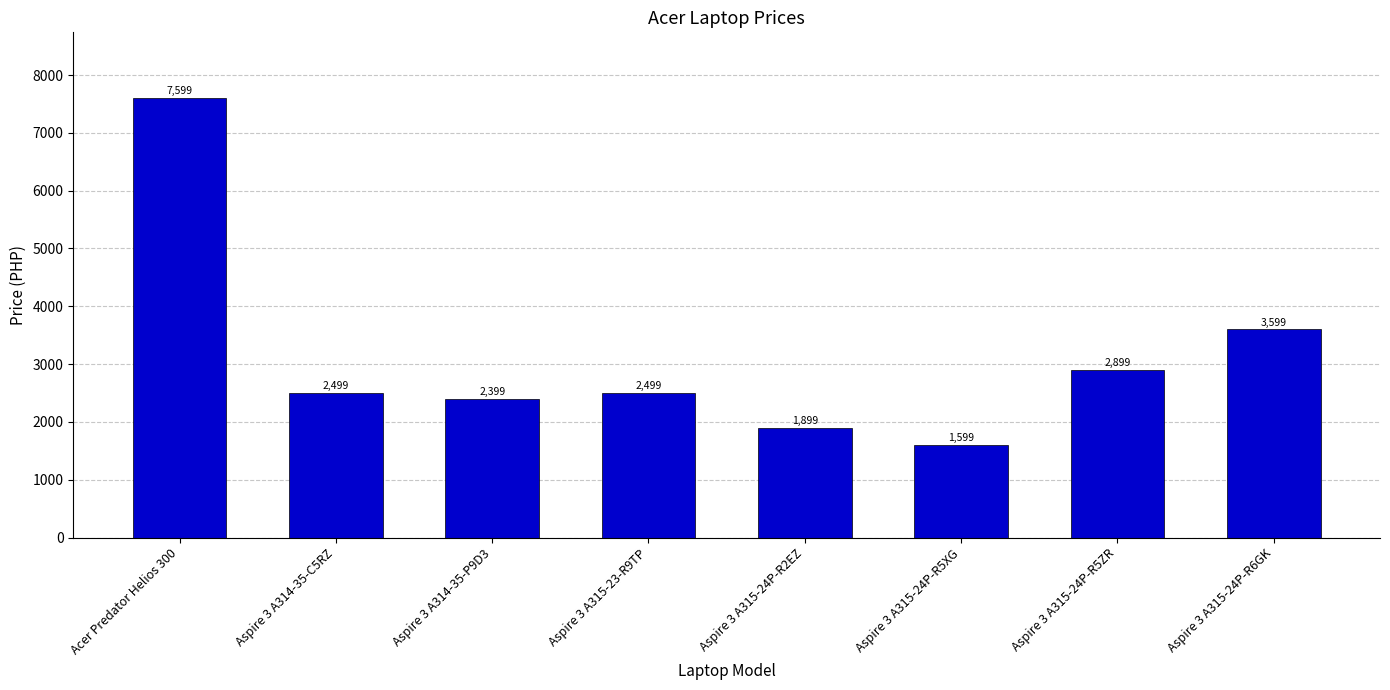

True or false: the data shows 1643 at Aspire 3 A315-23-R9TP.

False